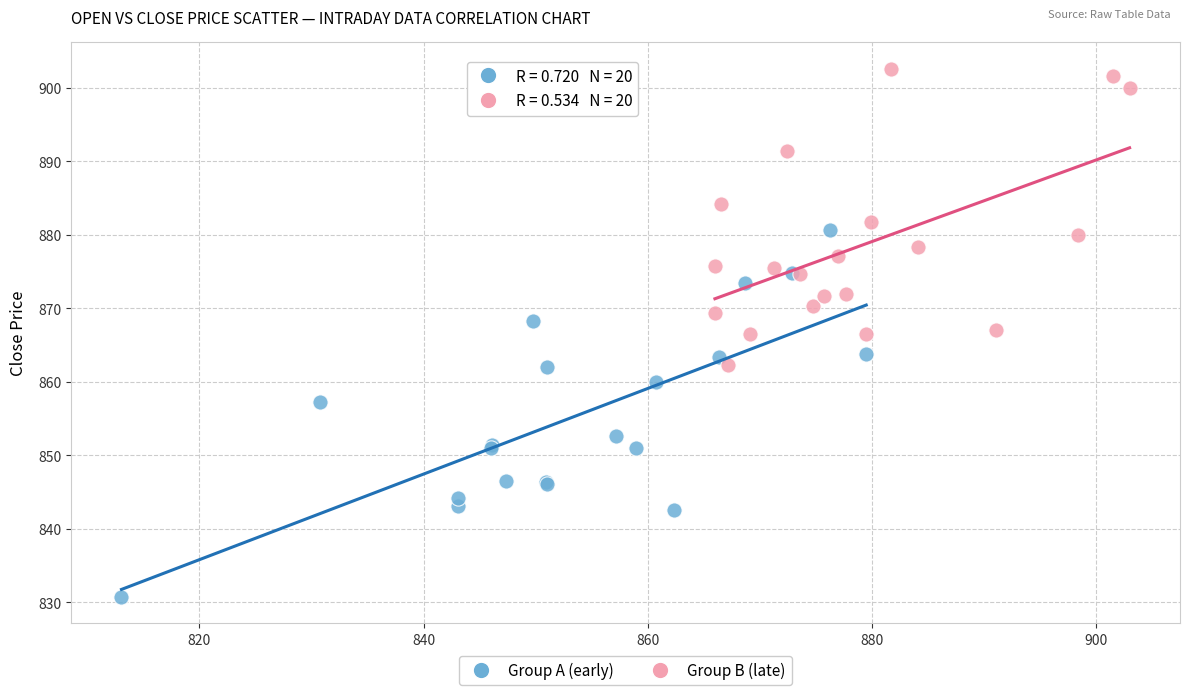

Which series contains the lowest Y value?

Group A (early)